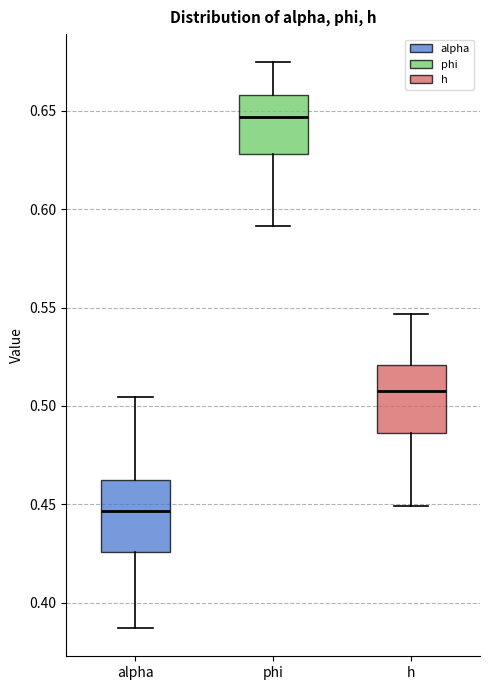

Reading left to right, transcribe this box plot: for each box, give where its median line is, the range the box spans, and where its two whiskers end, as read against the y-axis. The values are not printed on the chart, so give them approximately, as read against the axis.

alpha: median 0.445, box 0.425 to 0.460, whiskers 0.385 to 0.505
phi: median 0.645, box 0.630 to 0.660, whiskers 0.590 to 0.675
h: median 0.505, box 0.485 to 0.520, whiskers 0.450 to 0.545